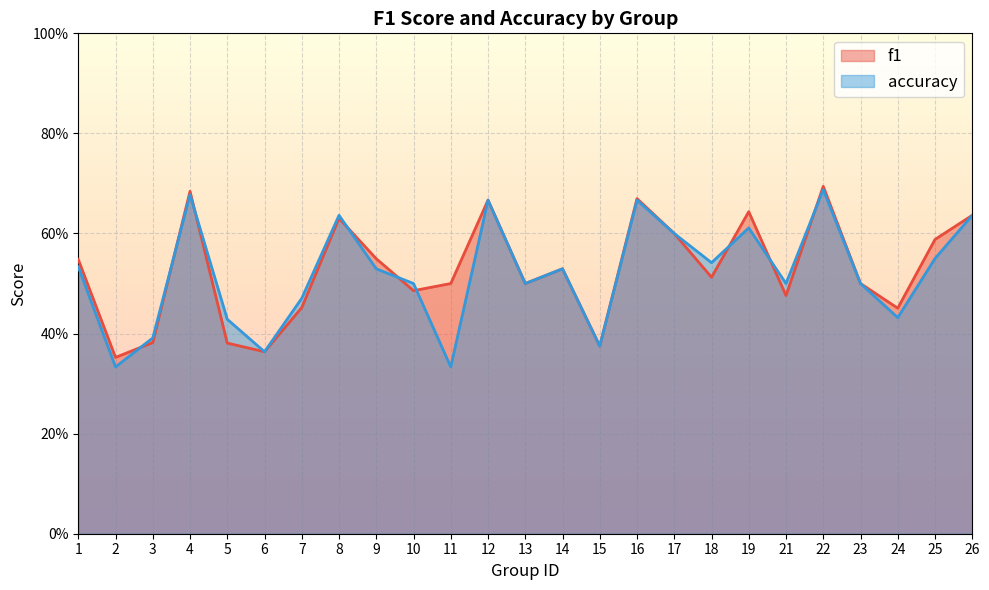

What is the total value across all series at 12?

1.3